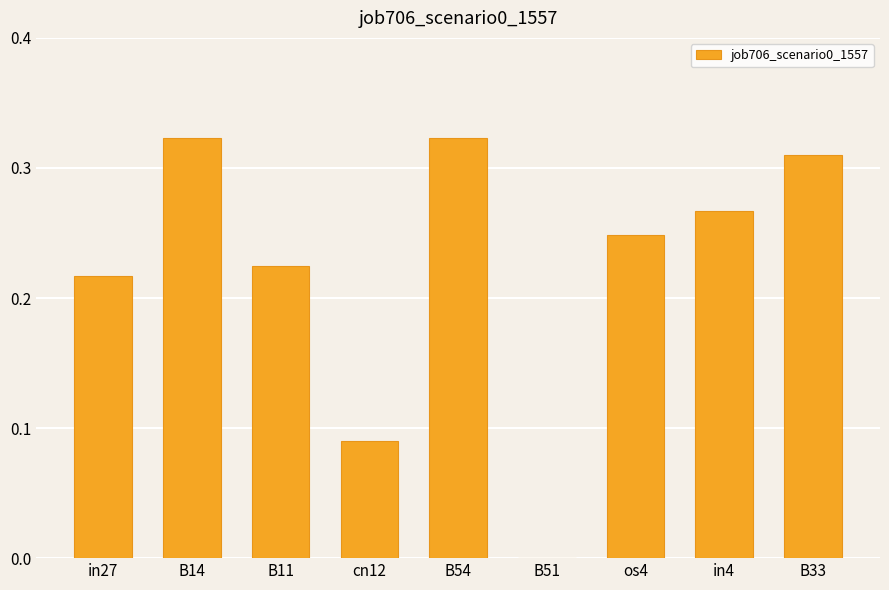

Between os4 and B14, which is larger?

B14